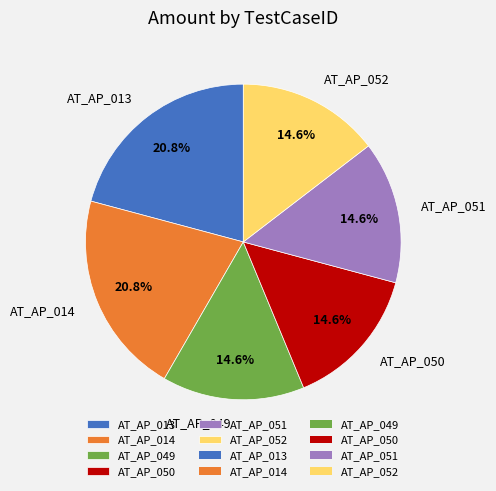

How many slices are in this pie chart?

6